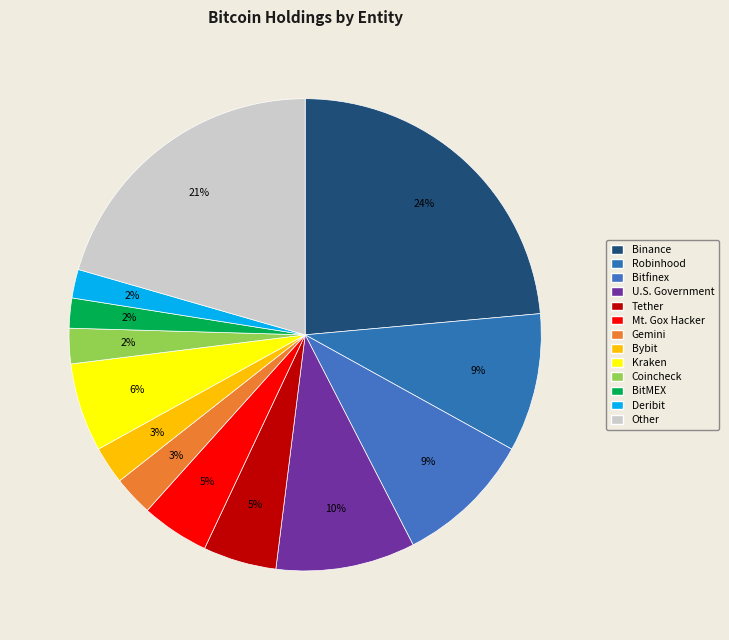

What is the smallest slice in the pie chart?

Deribit